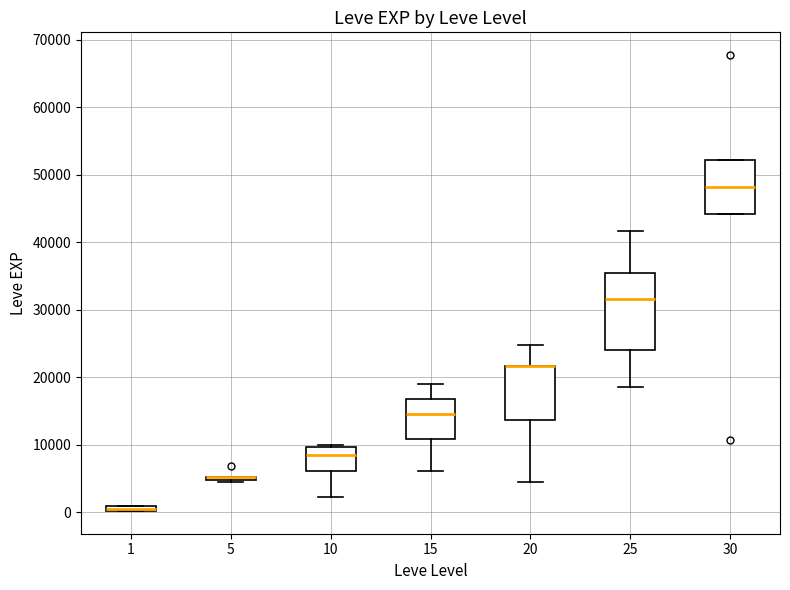

Which box is the tallest, from its lower edge to its upper edge?

25